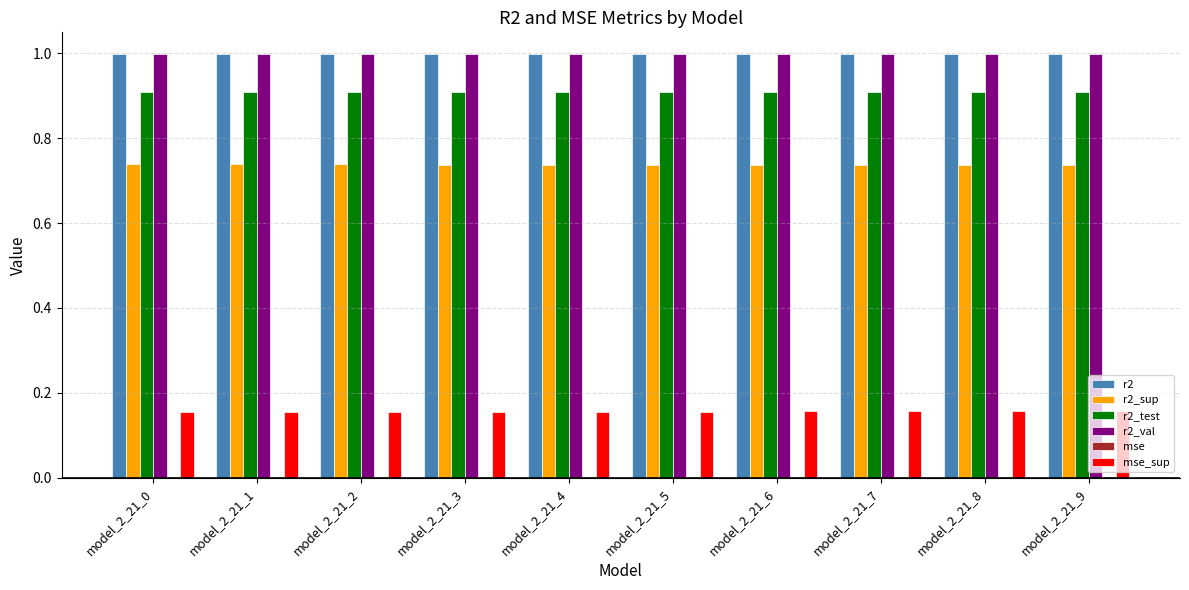

What is the maximum value shown in the chart?

1.0